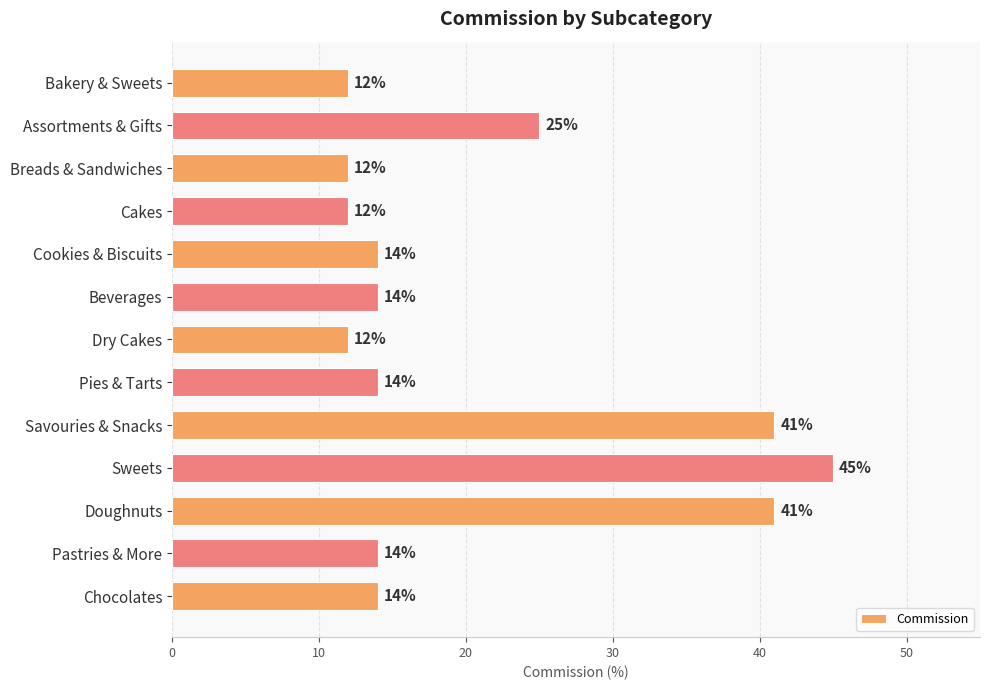

What is the ratio of the value at Pies & Tarts to the value at Doughnuts?

0.3